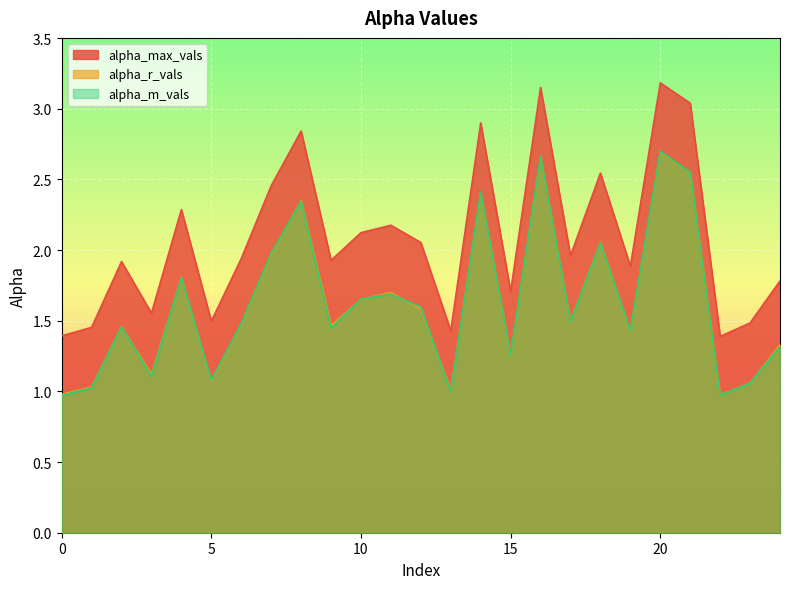

List the series in order of their peak value, highest first.

alpha_max_vals, alpha_m_vals, alpha_r_vals